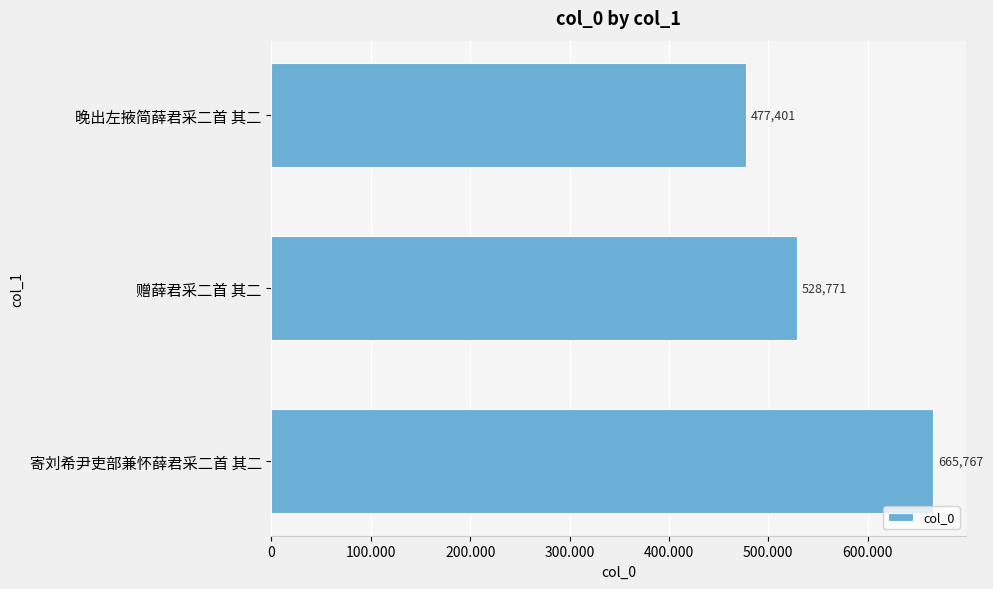

Does the chart contain stacked bars?

No